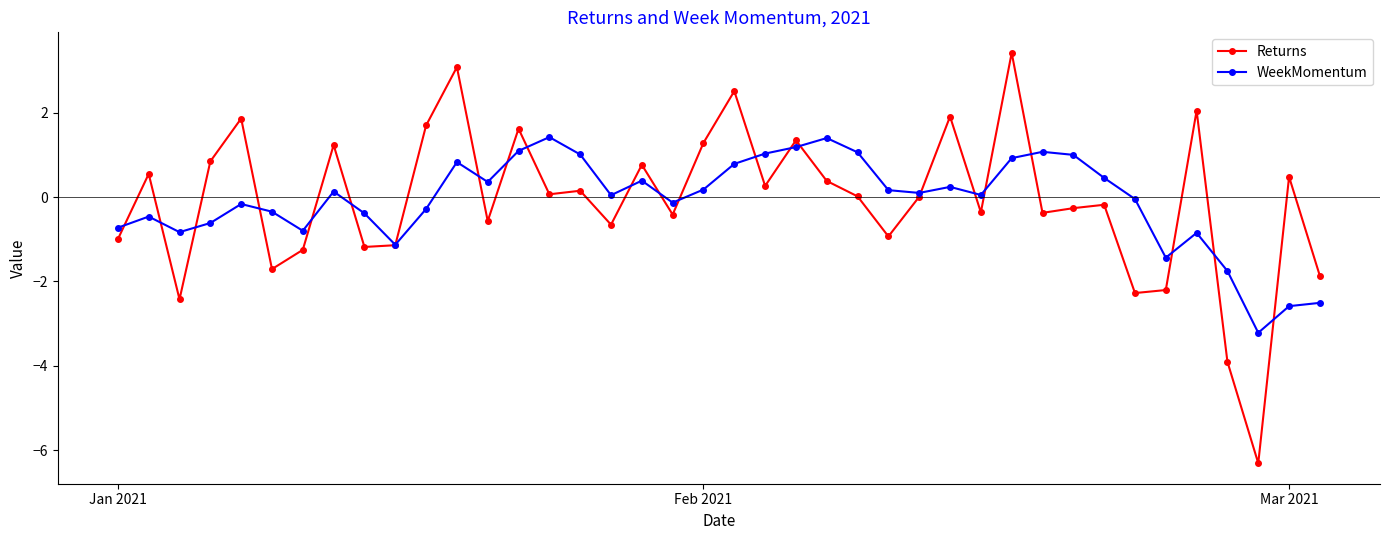

Rank the series by their maximum value, from lowest to highest.

WeekMomentum, Returns